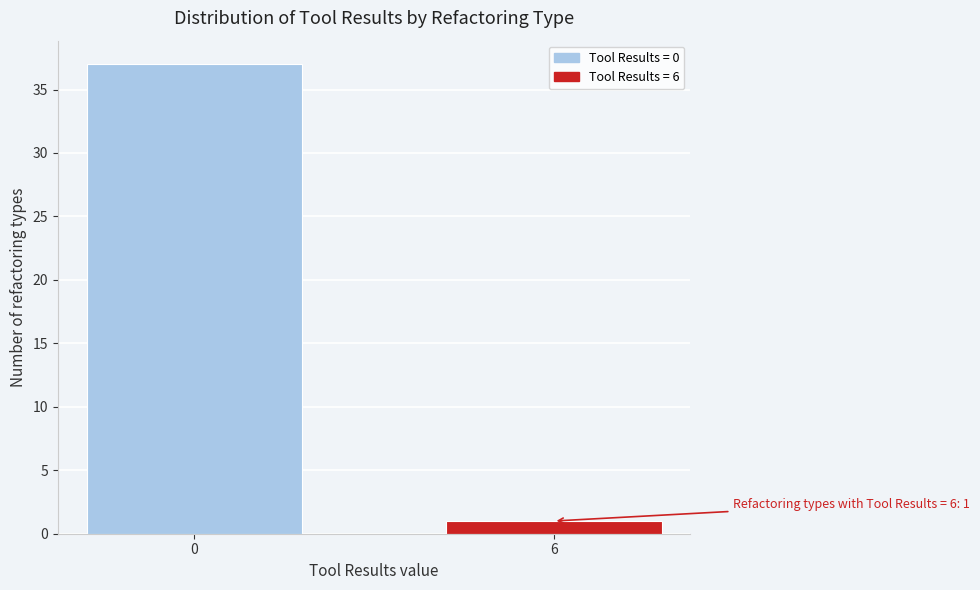

Reading left to right, extract all data points from this chart.

37	1